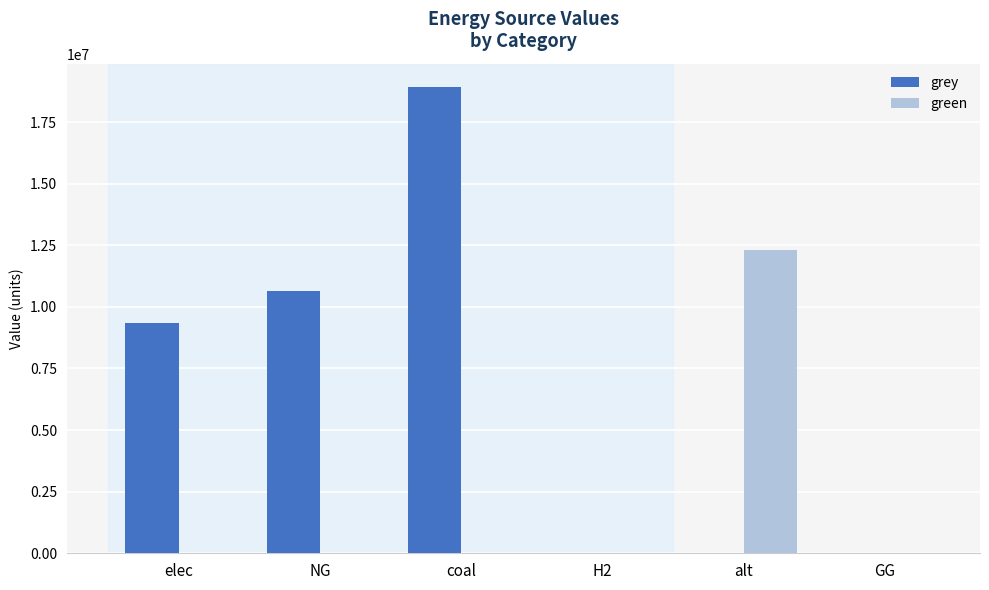

Reading left to right, what are all the values shown in this chart?

grey: elec=9340137.1	NG=10632587.5	coal=18922657.3	H2=0.0	alt=0.0	GG=0.0
green: elec=0.0	NG=0.0	coal=0.0	H2=0.0	alt=12288253.3	GG=0.0